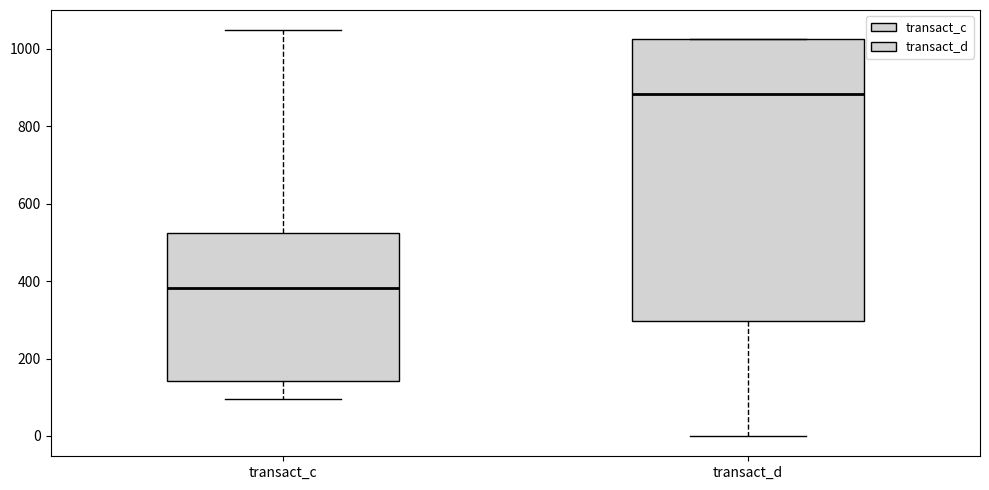

Comparing the boxes themselves (not the whiskers), which one is the tallest?

transact_d